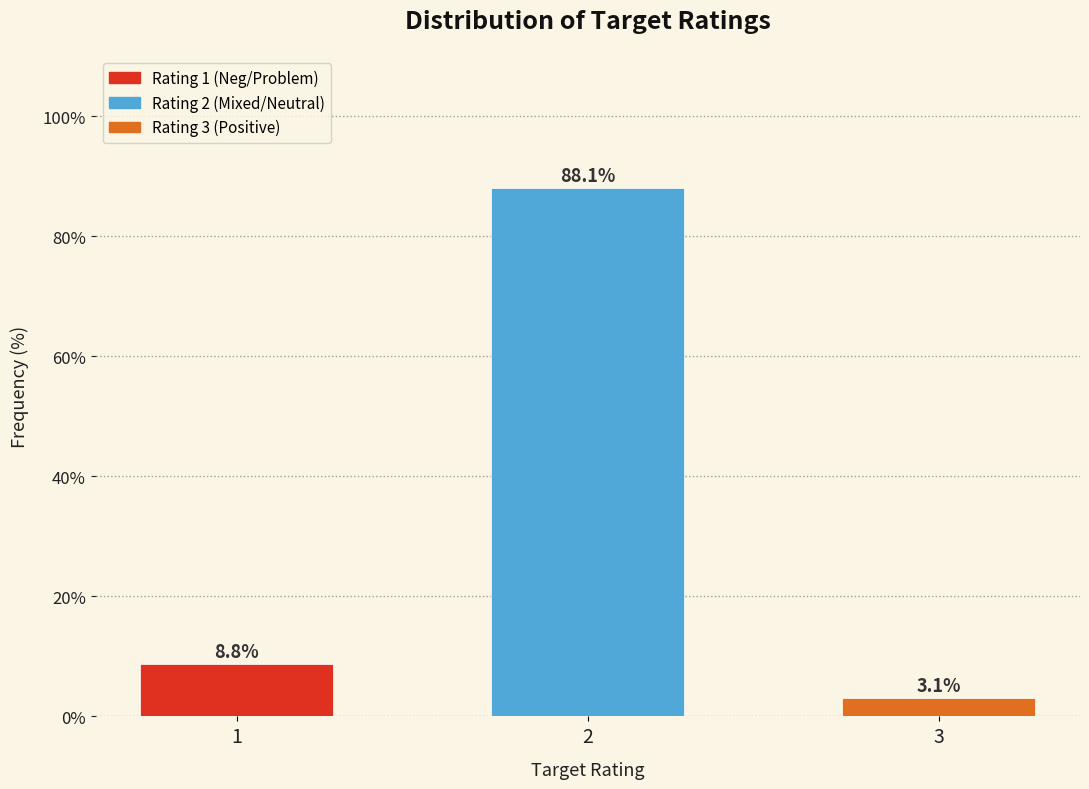

Reading left to right, list all the values displayed in this chart.

1=8.8	2=88.1	3=3.1